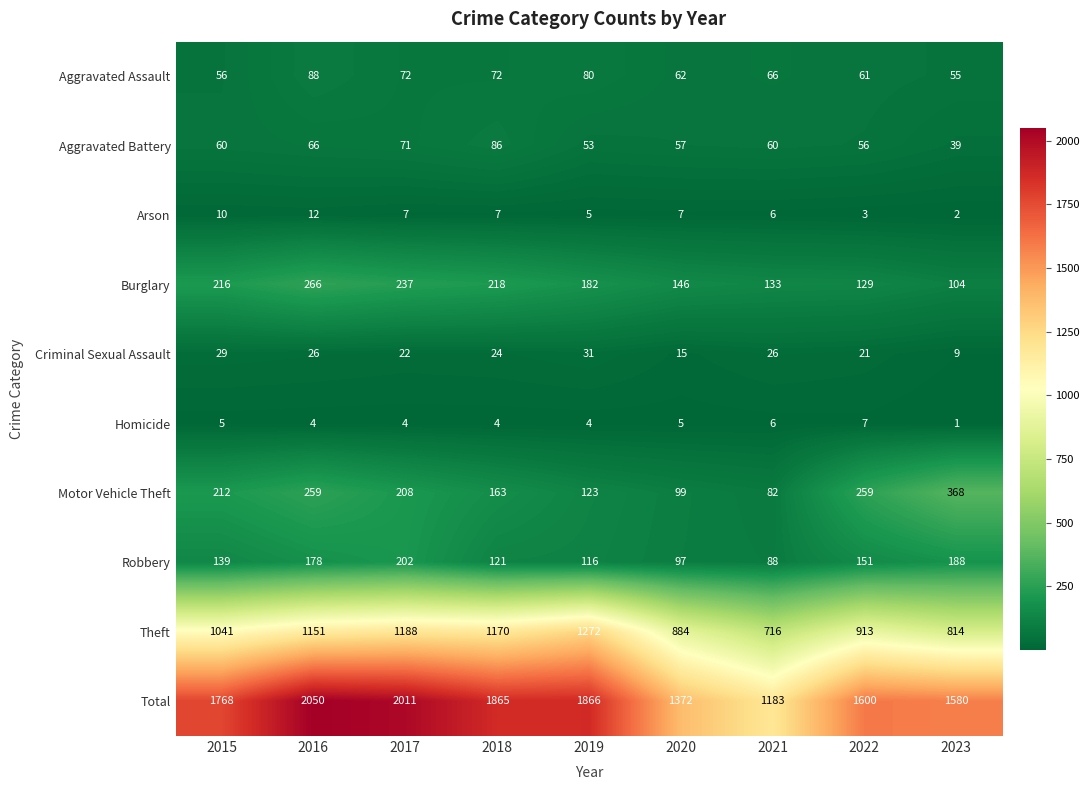

At which category does the chart reach its peak across all series?

2016